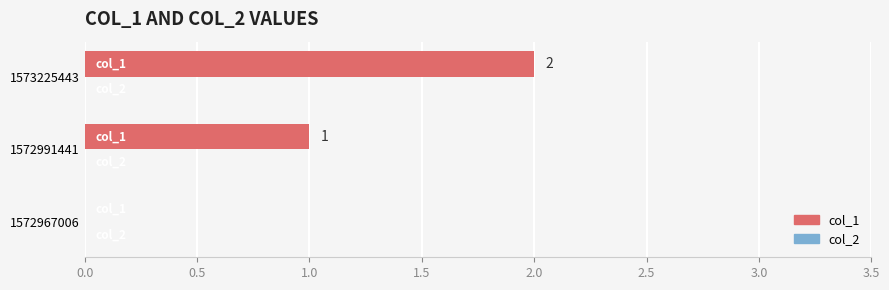

What is the change in value from 1572967006 to 1573225443?

+2